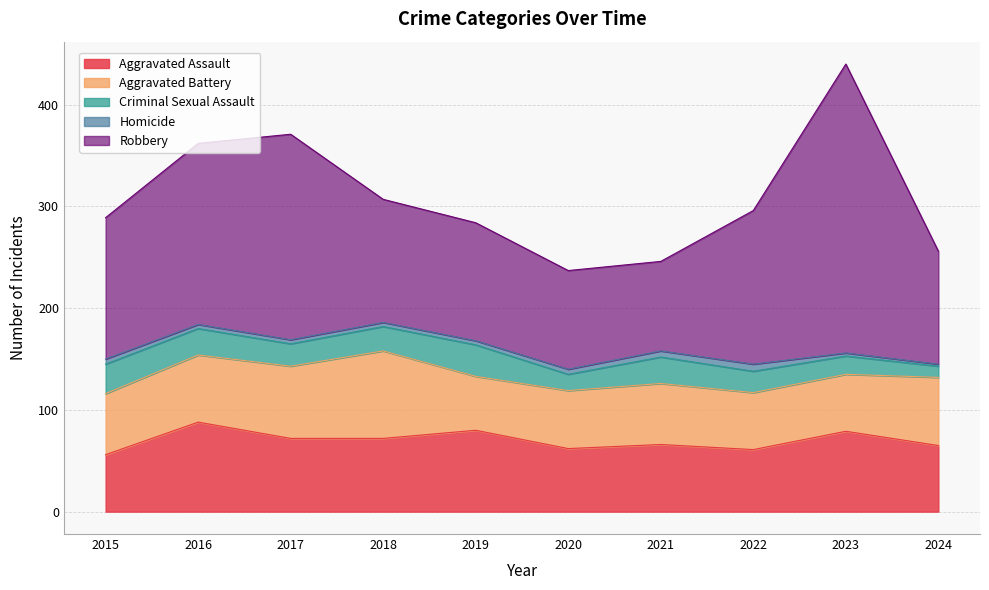

At which category does Robbery reach its first local peak?

2017